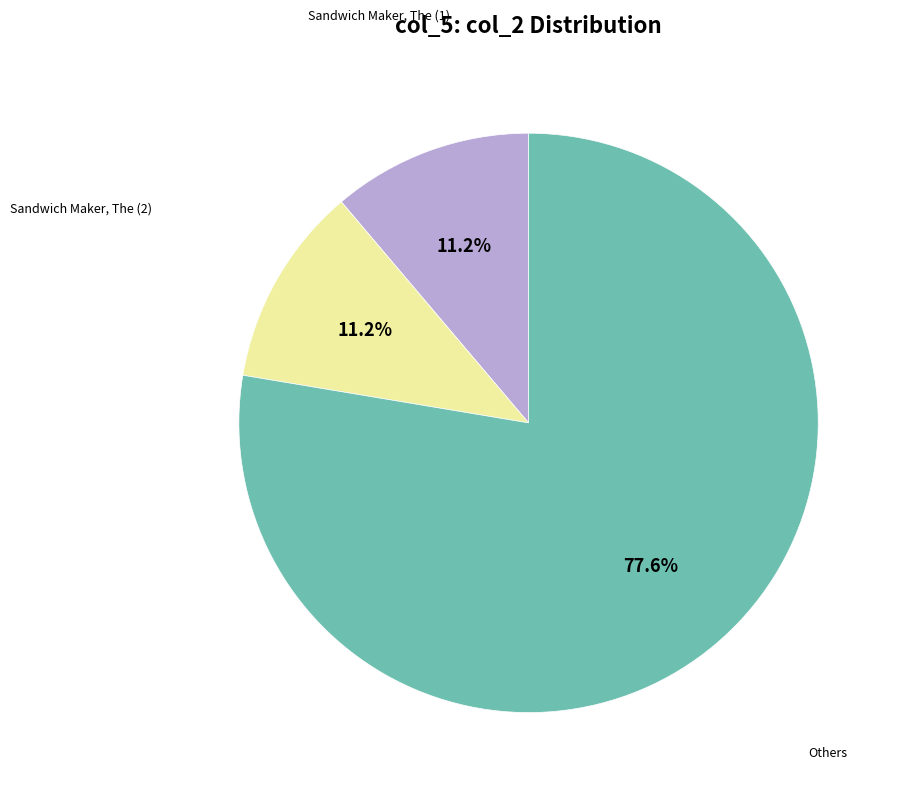

Count the number of slices in the pie.

3